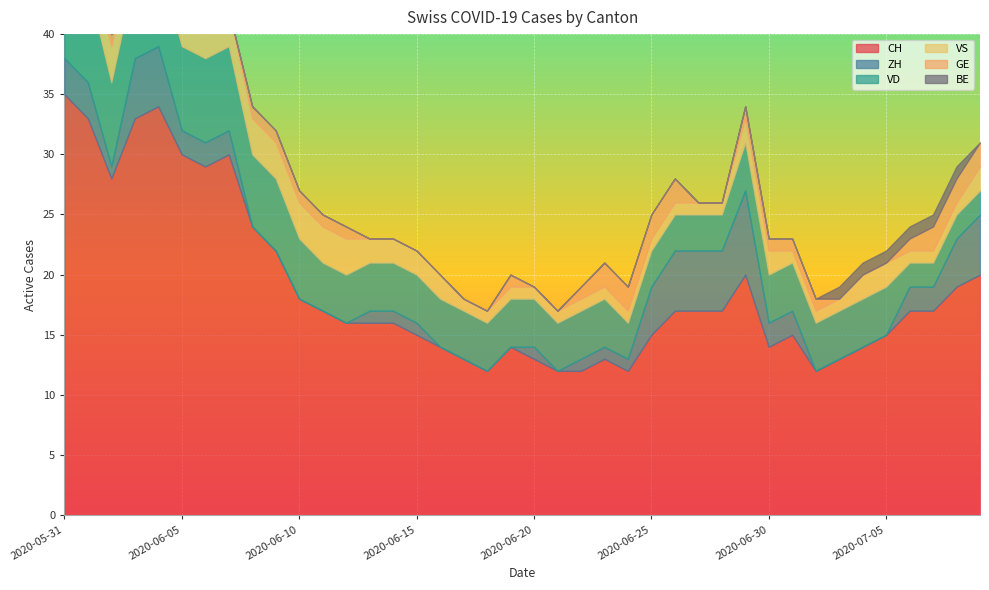

The value of ZH at 2020-07-04 is 0. True or false?

True